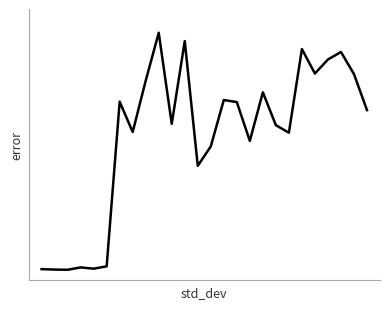

Is this an area chart (filled region under the line)?

No